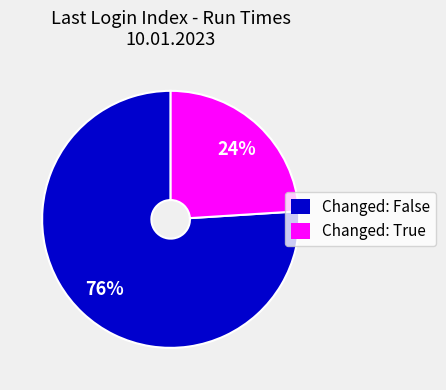

Do Changed: True and Changed: False together represent more than half of the pie?

Yes